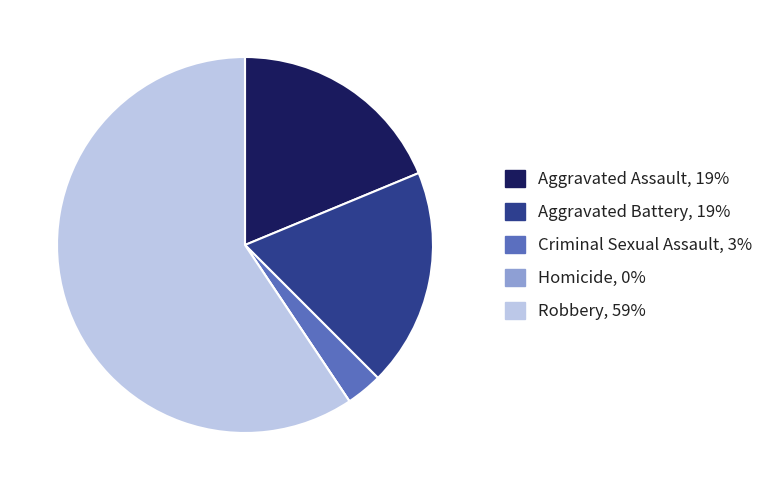

Is the sum of Robbery and Aggravated Assault greater than half?

Yes